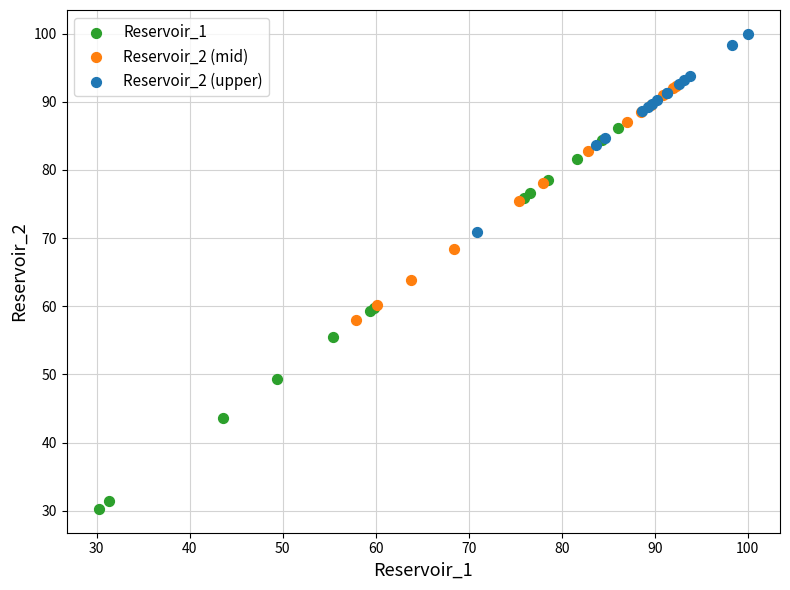

Which series contains the lowest Y value?

Reservoir_1